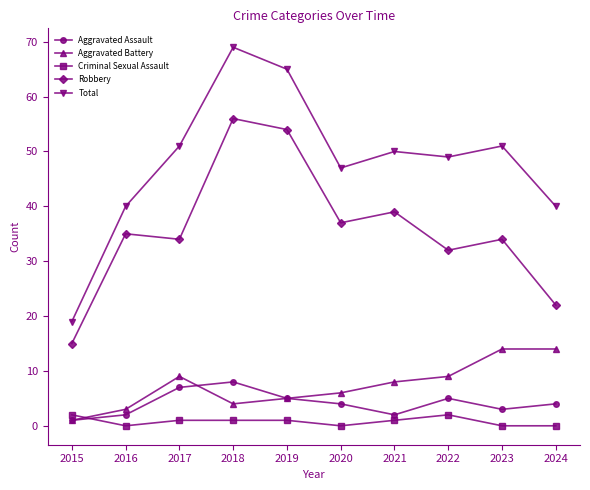

What is the sum of all Total values?

481